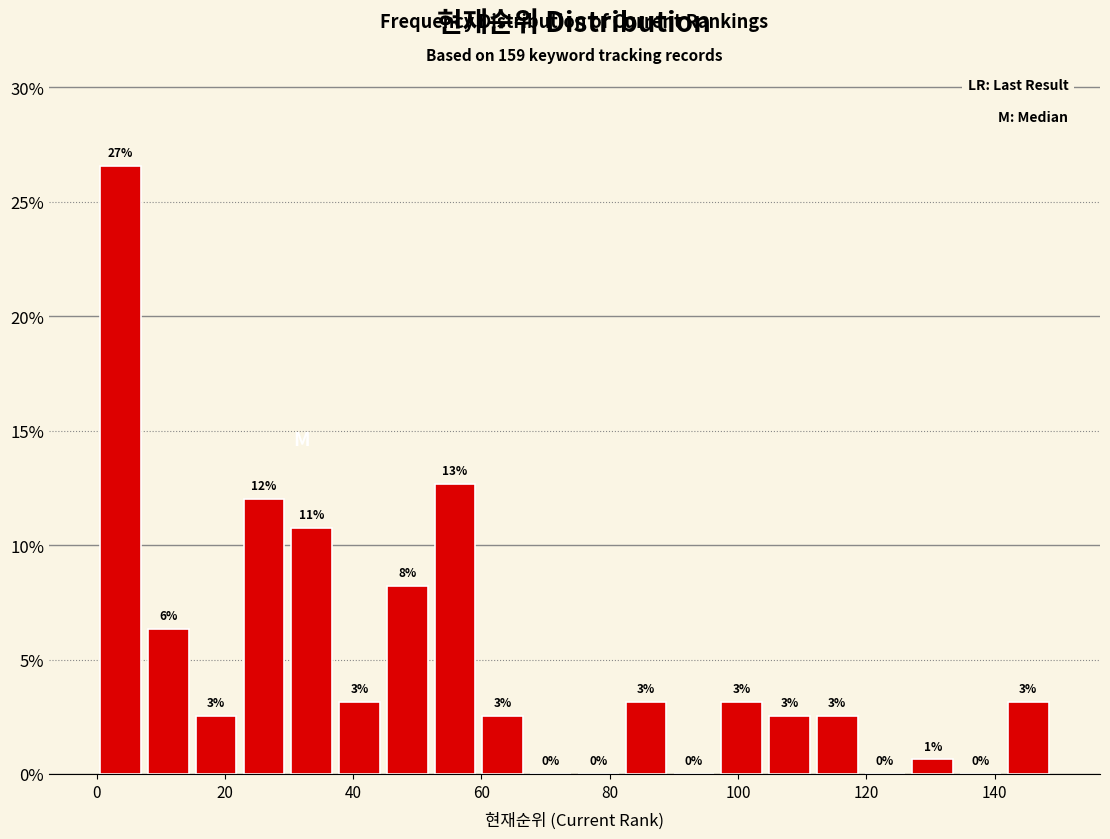

Read against the x-axis, roughly where is the centre of the tallest bar?

4